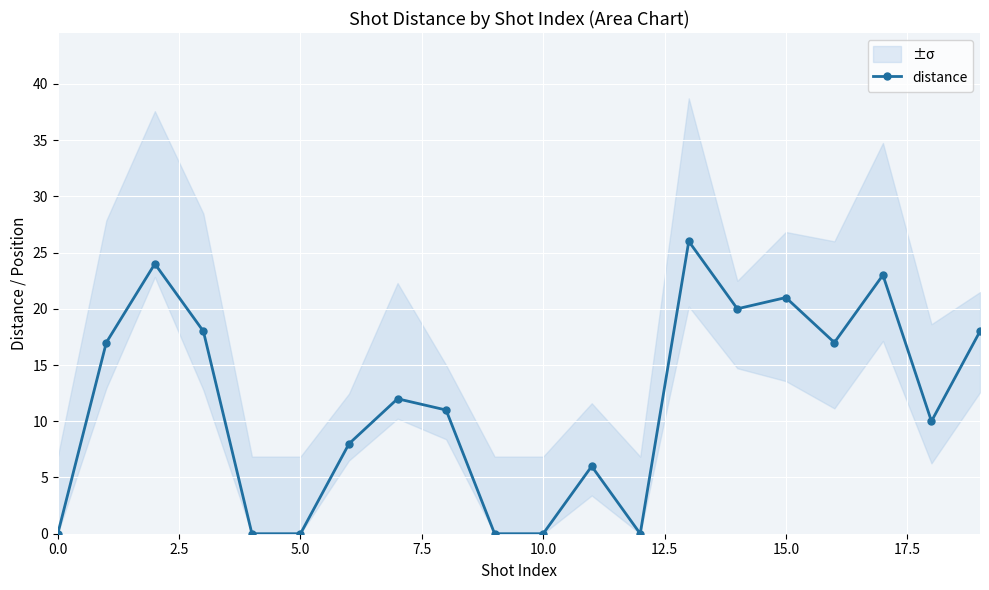

How many interior local peaks (higher than both neighbors) does the data have?

6